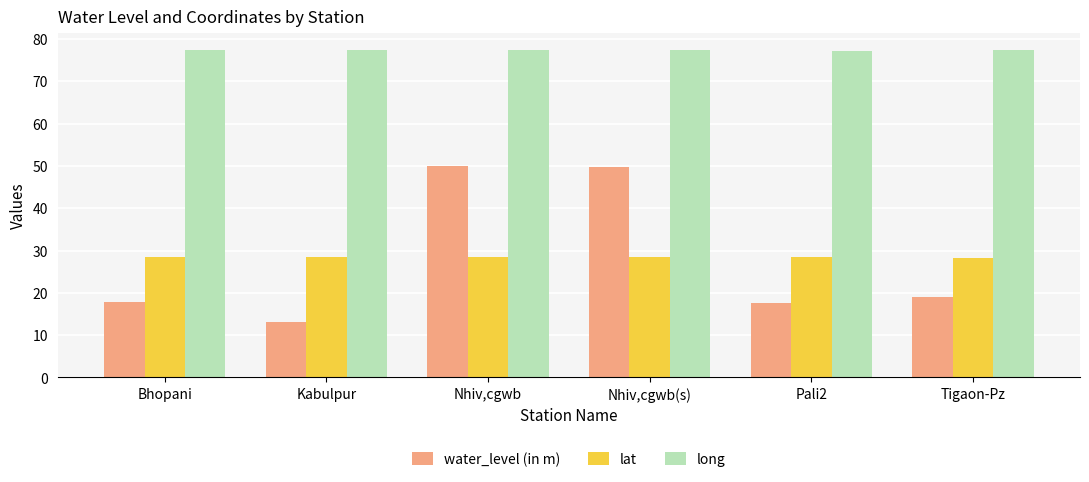

True or false: water_level (in m) has a value of 72.7 at Nhiv,cgwb.

False